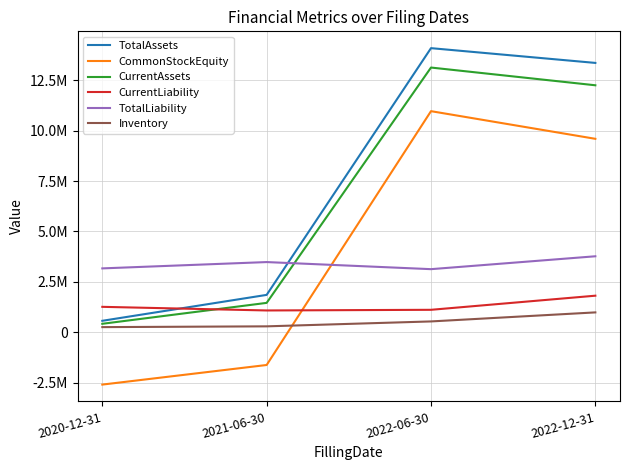

What are all the series names shown in the legend?

TotalAssets, CommonStockEquity, CurrentAssets, CurrentLiability, TotalLiability, Inventory